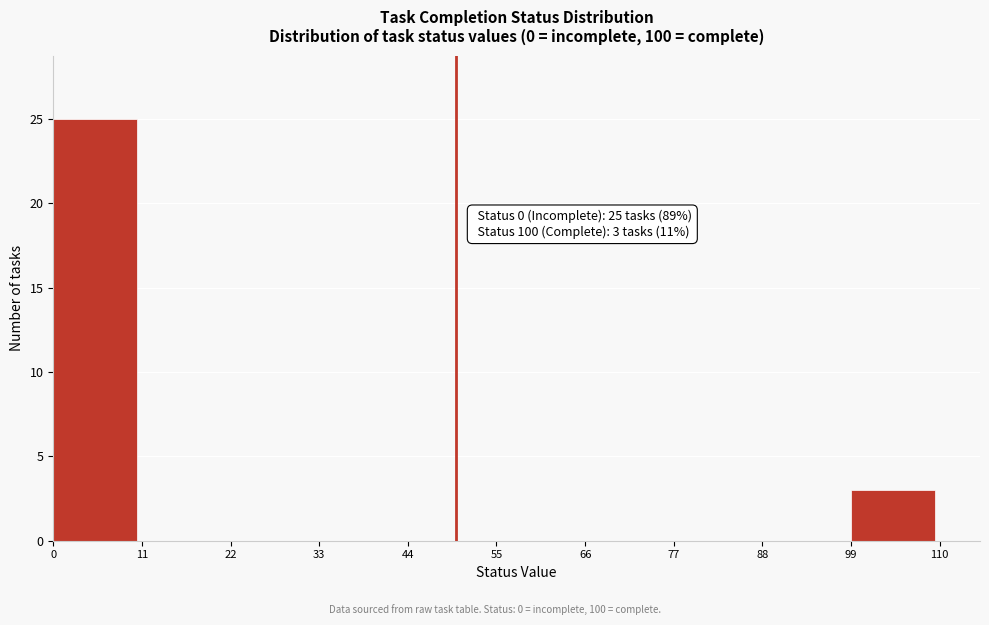

Over which range of the x-axis is the bar tallest?

0 to 11